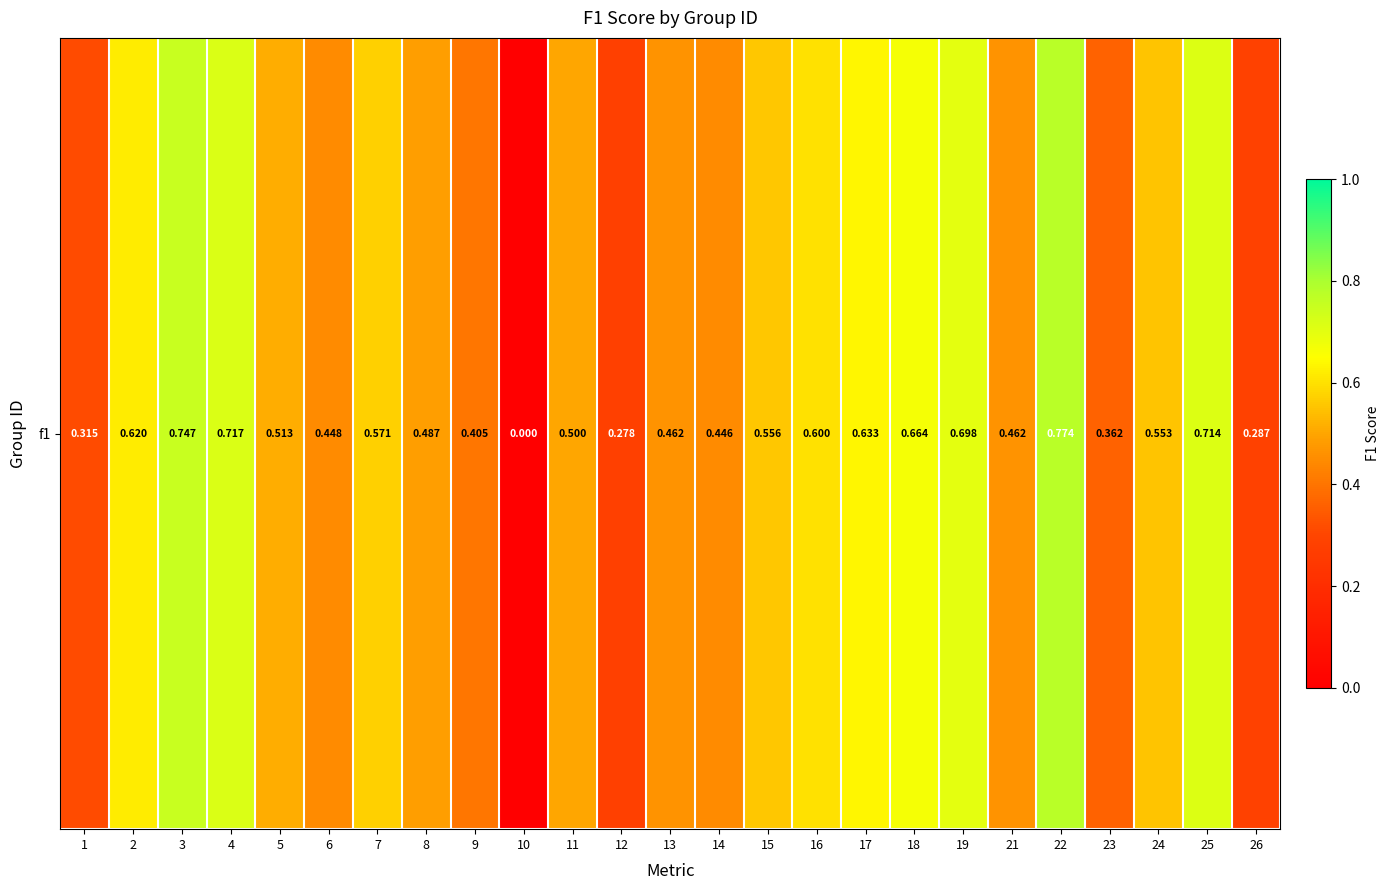

What is the change in value from 5 to 25?

+0.2